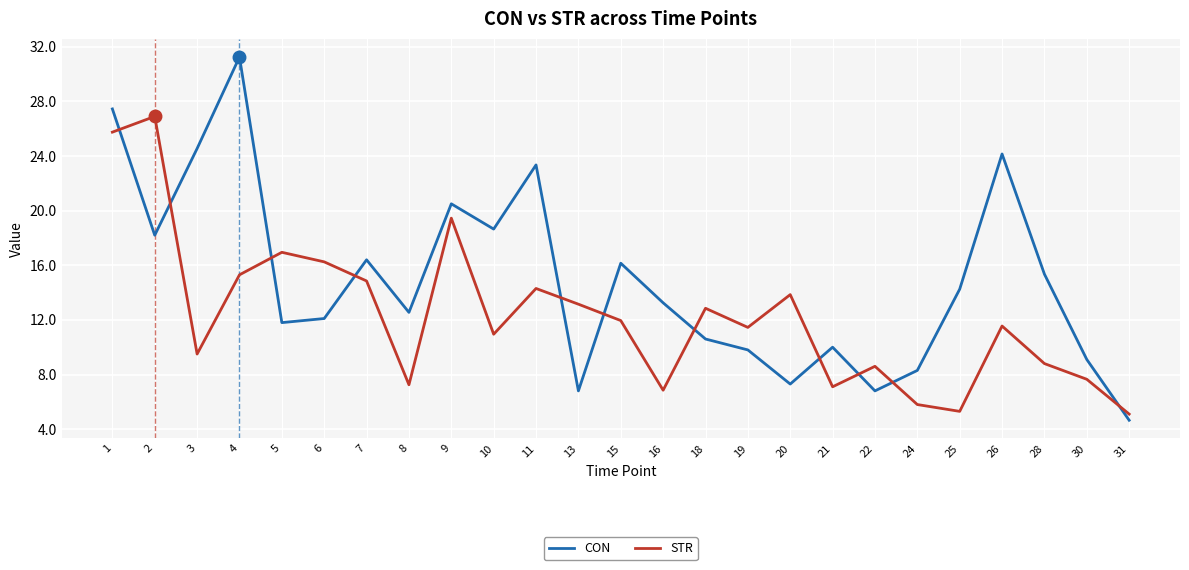

At 2, list the series in order from smallest to largest.

CON, STR